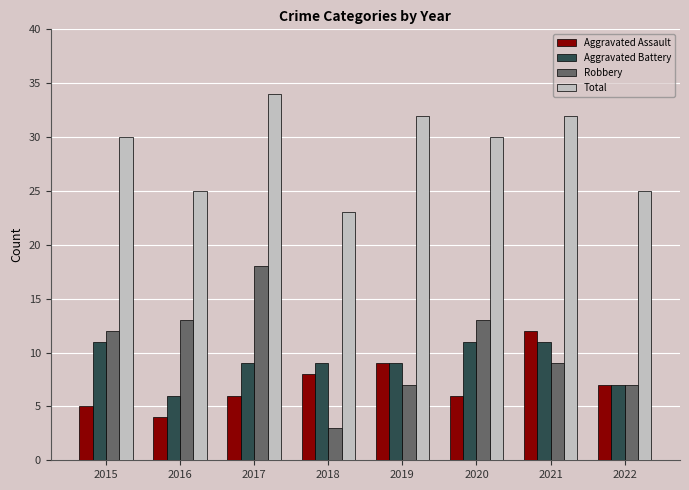

What is the value of the Aggravated Battery bar at the 8th from the left?

7